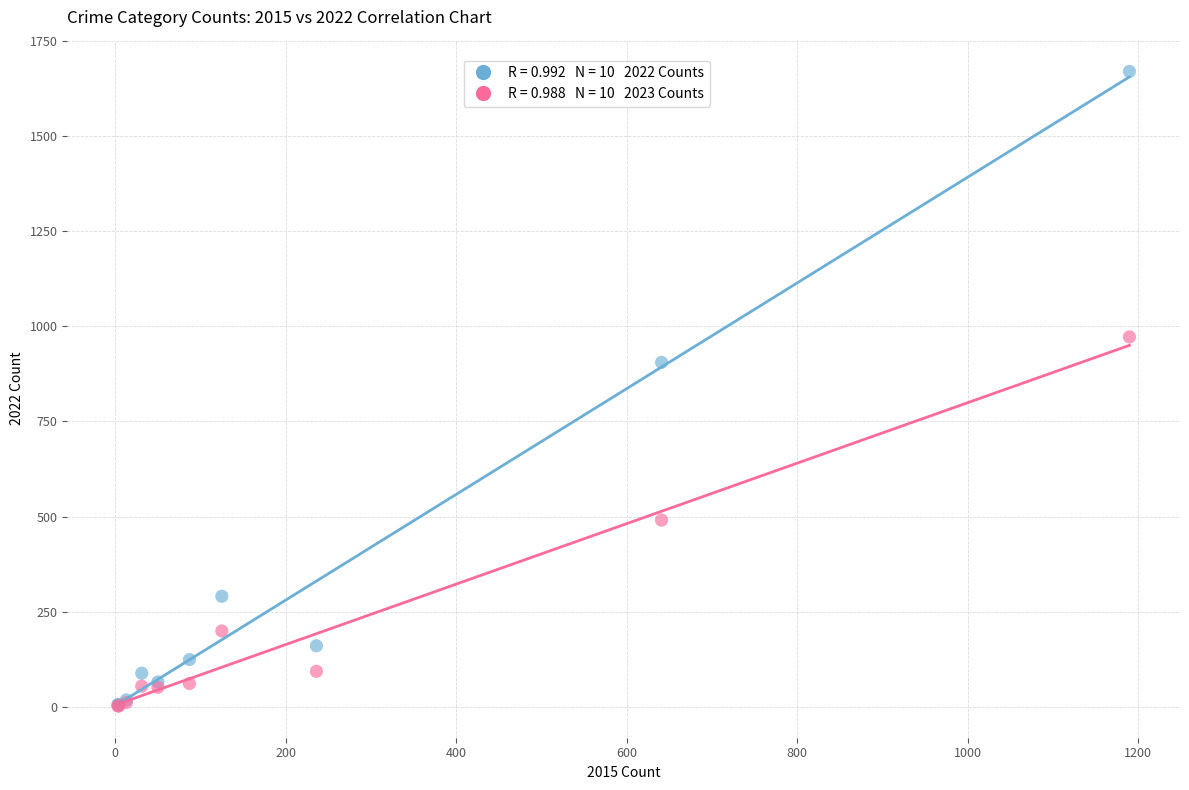

Across all series, what Y value is closest to 836?

905